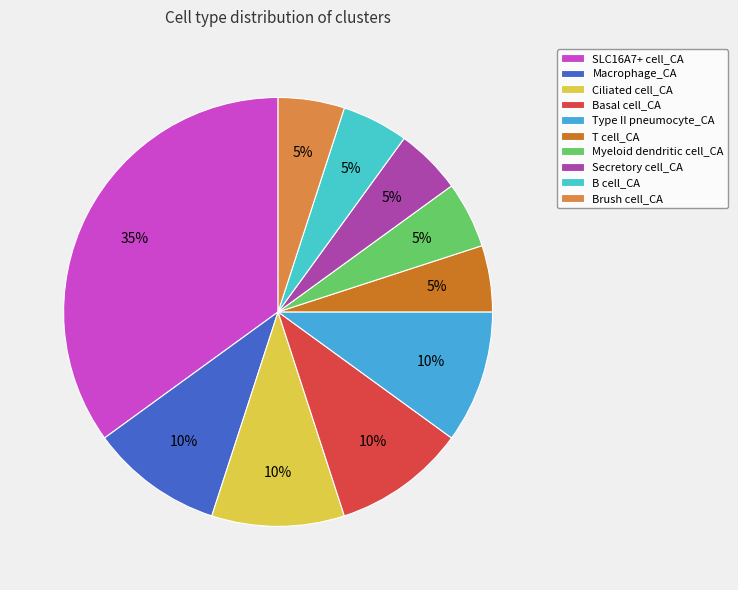

Count the number of slices in the pie.

10